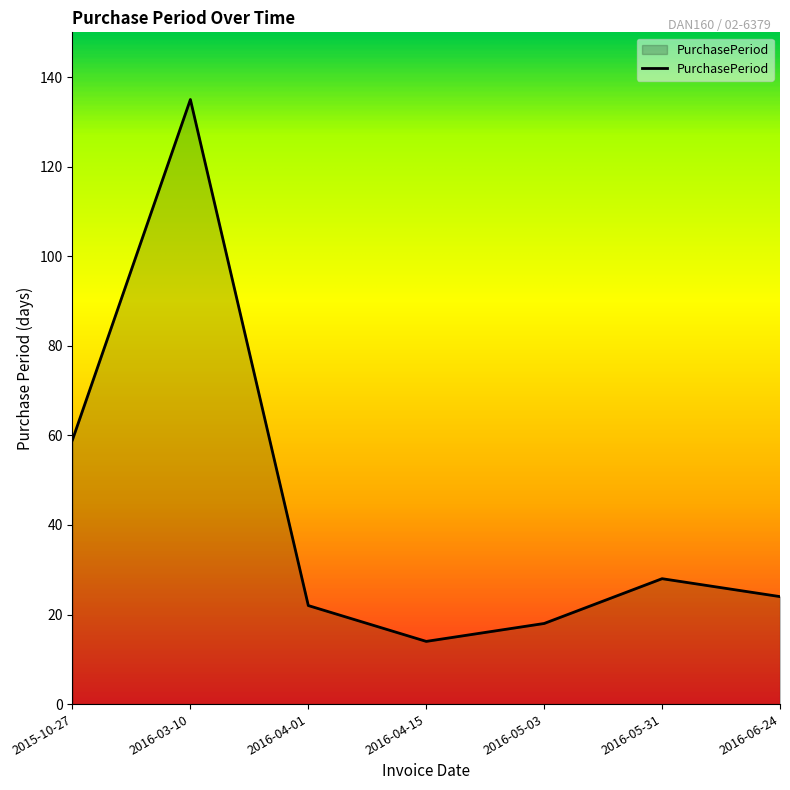

List the labels in order of value, largest first.

2016-03-10, 2015-10-27, 2016-05-31, 2016-06-24, 2016-04-01, 2016-05-03, 2016-04-15